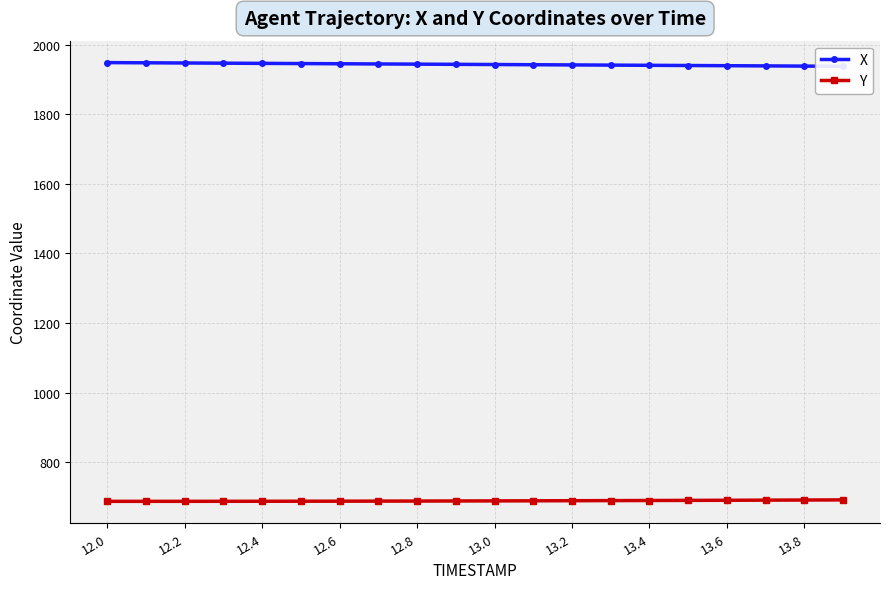

What is the difference between the second highest and minimum values in the Y series?

3.8